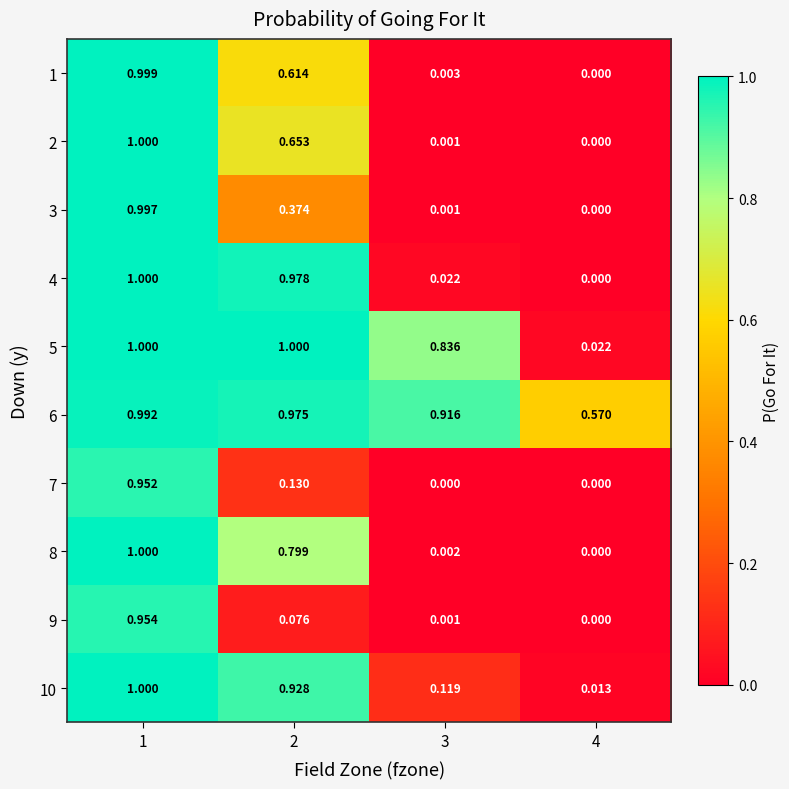

At which category is the sum across all series the highest?

1